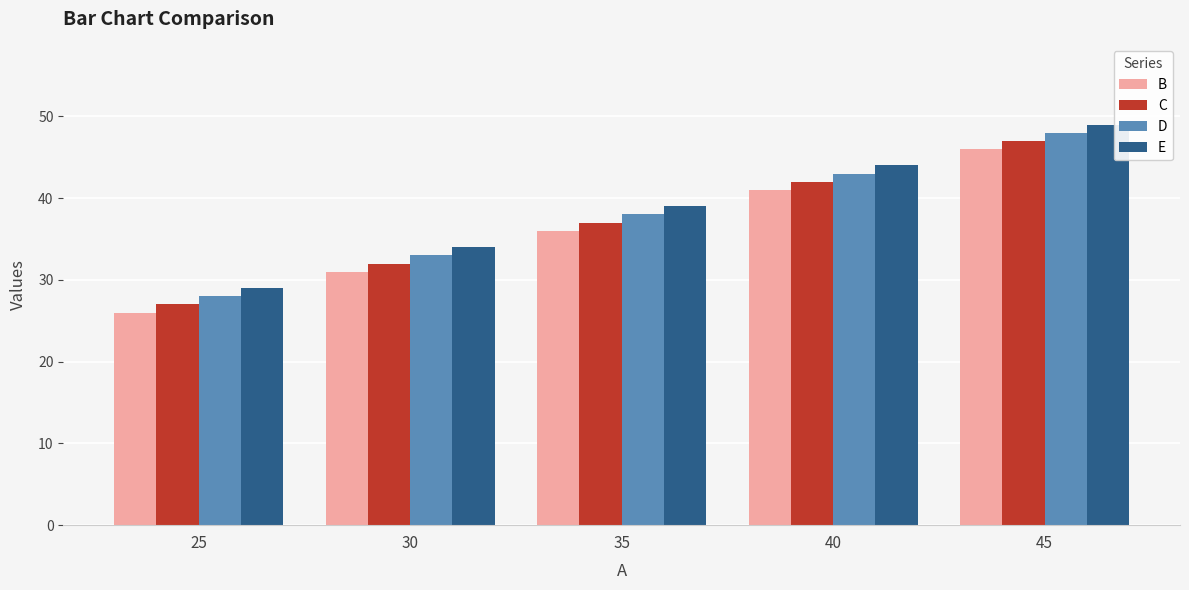

Which label corresponds to the smallest value in the chart?

25